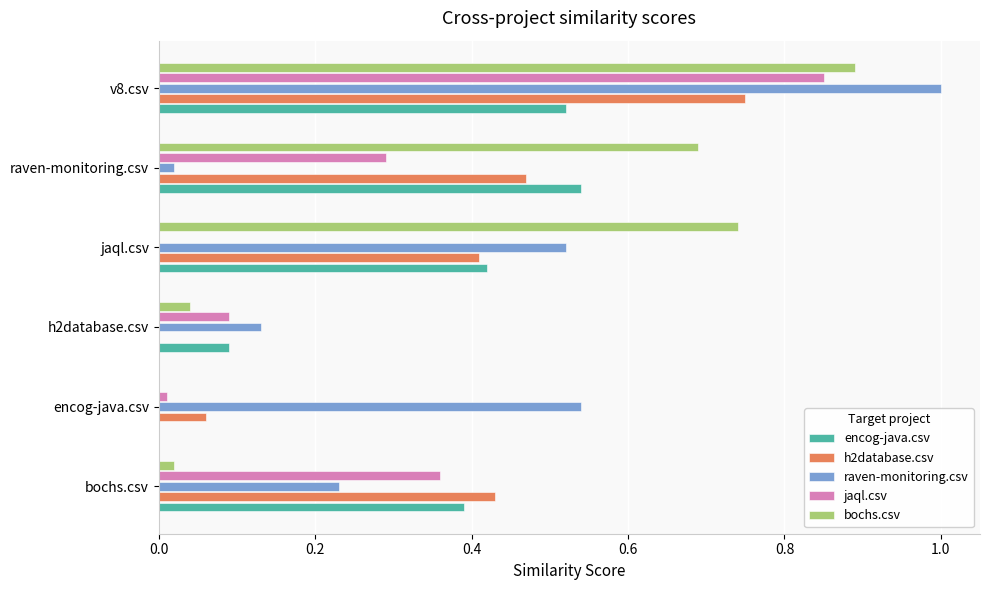

What is the sum of all h2database.csv values?

2.1